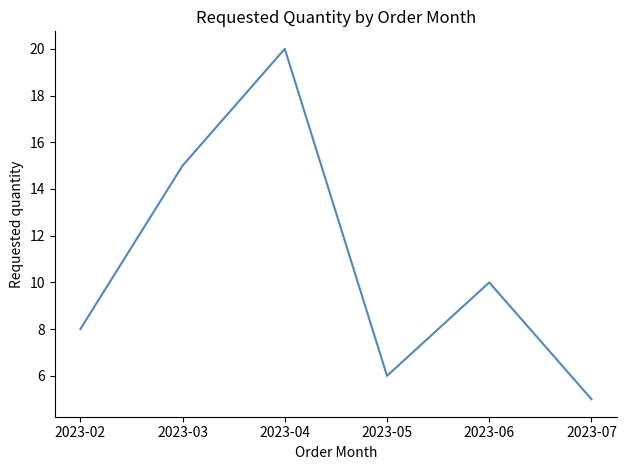

How many values are below 10?

3